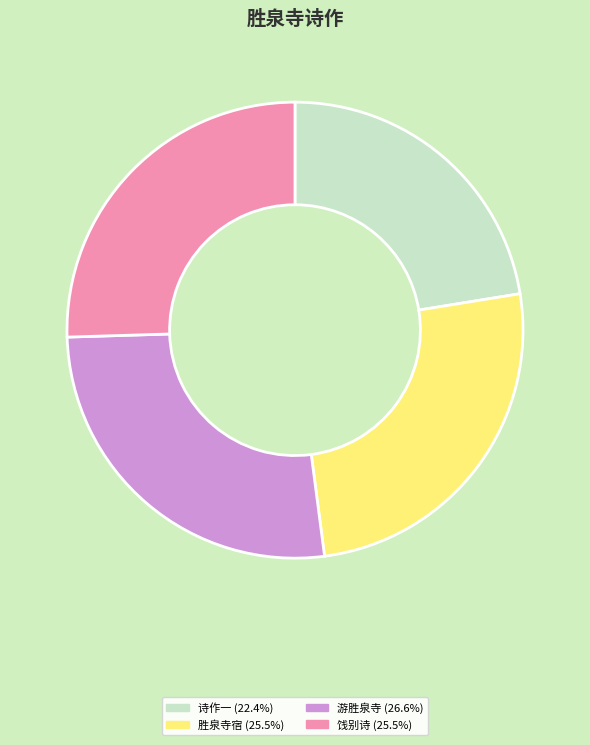

Is there any slice that represents more than half of the pie?

No